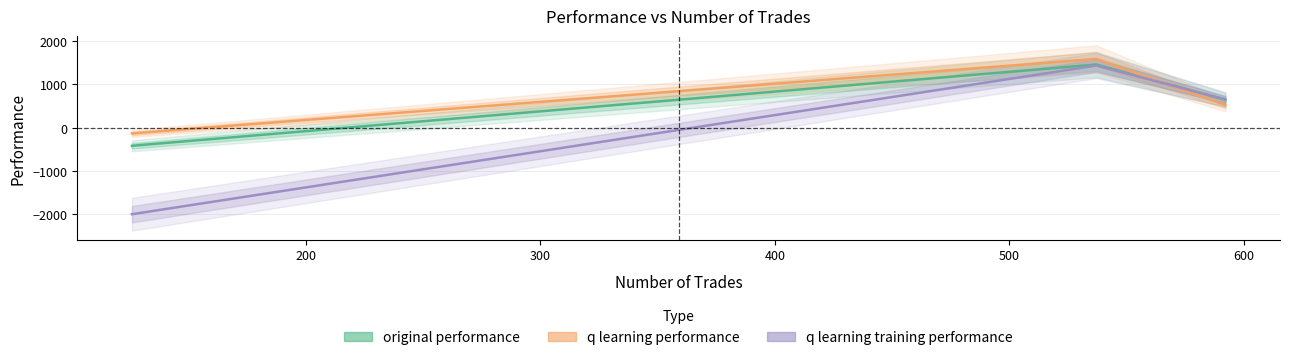

How many data points in original performance are less than 645?

1